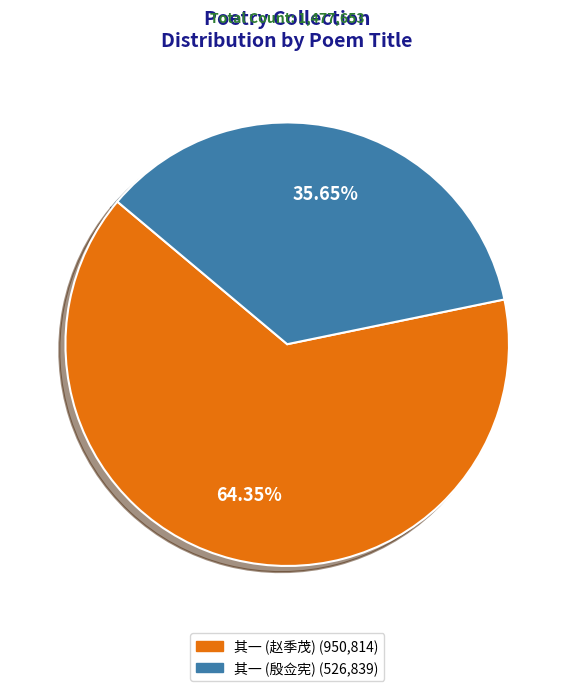

Does any single category account for the majority?

Yes